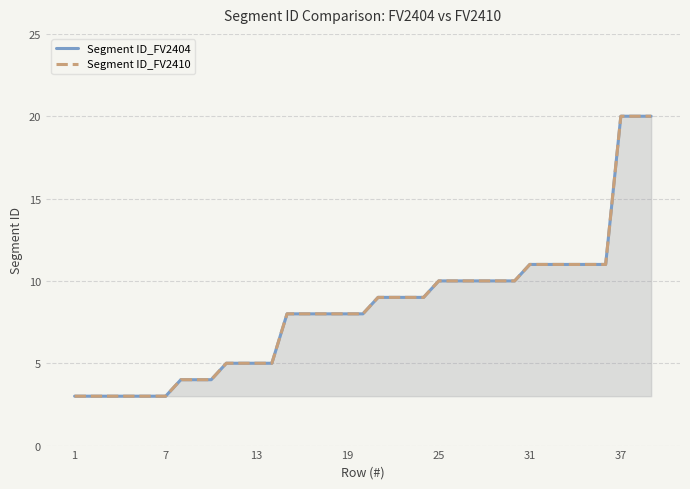

True or false: Segment ID_FV2404 has a value of 8 at 13.

False